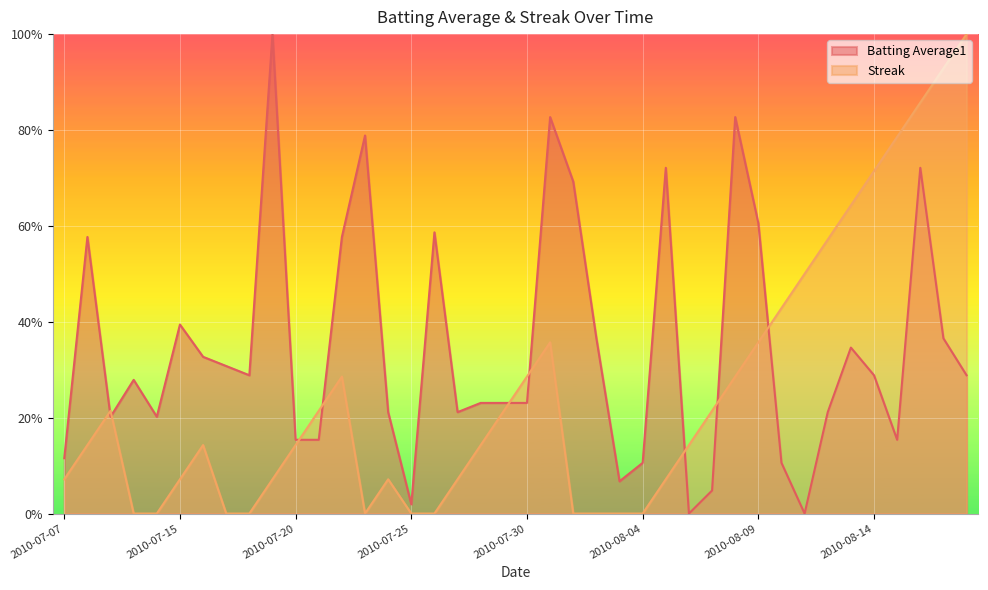

What is the spread (max minus min) of values at 2010-08-15?

0.6